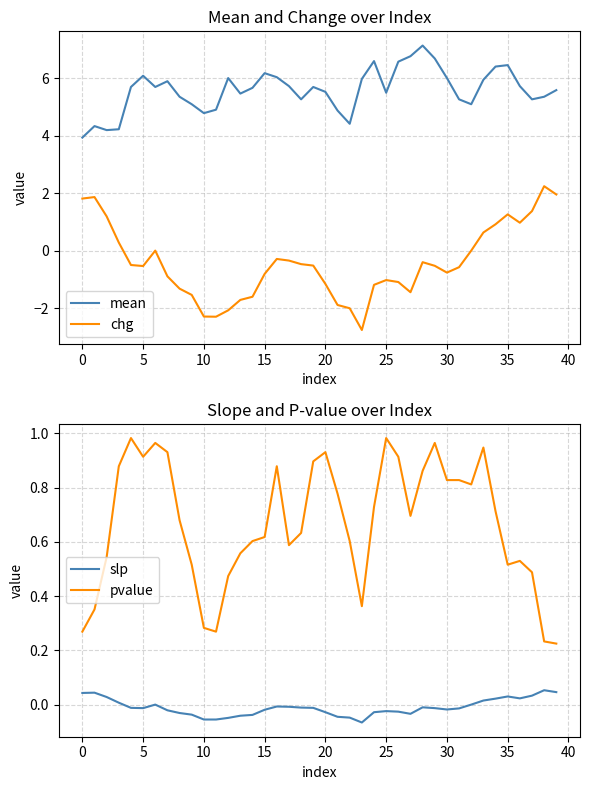

What value does the slp series have at 23?

-0.1